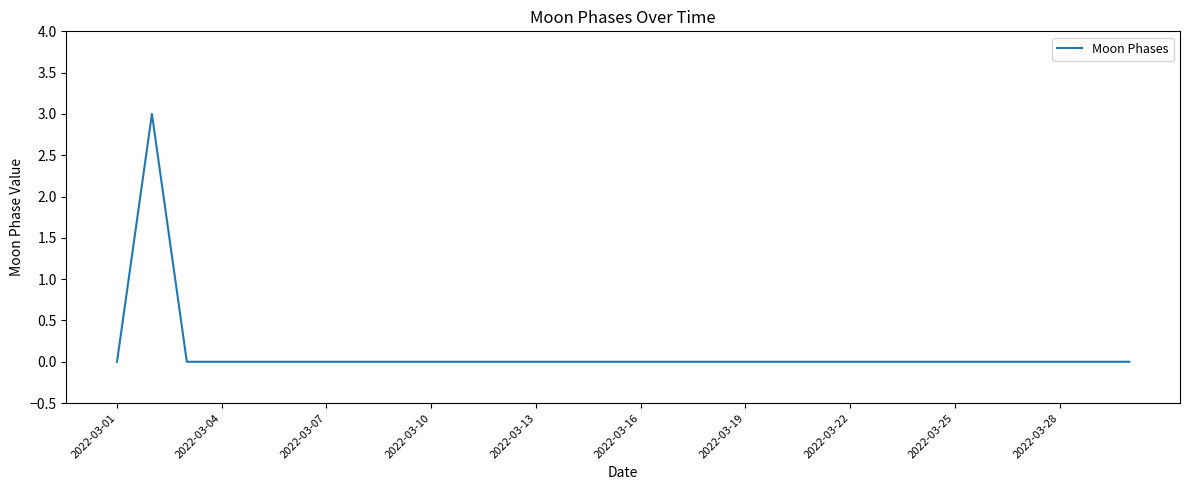

What is the maximum value shown in the chart?

3